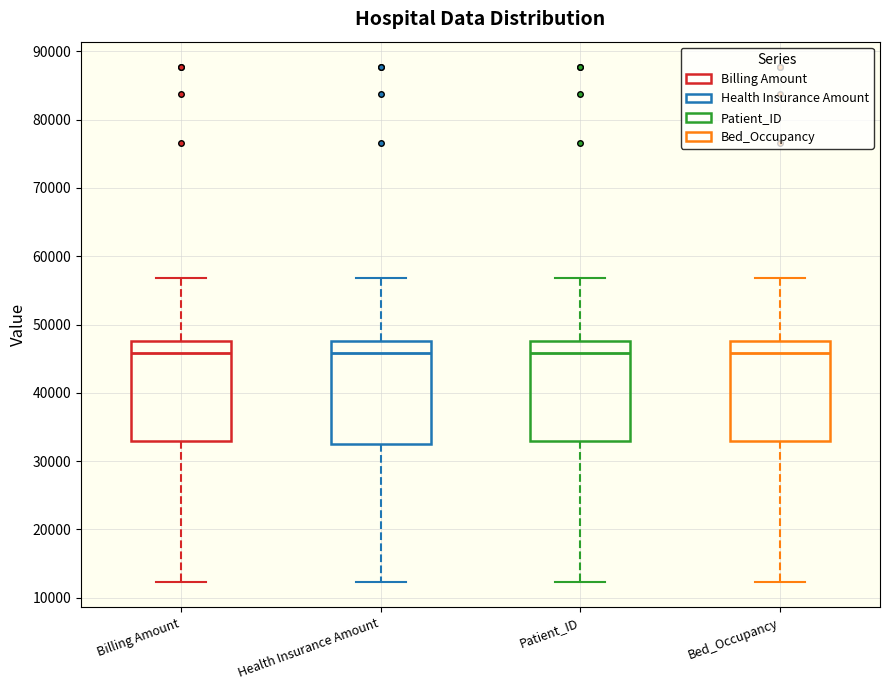

Reading left to right, transcribe this box plot: for each box, give where its median line is, the range the box spans, and where its two whiskers end, as read against the y-axis. The values are not printed on the chart, so give them approximately, as read against the axis.

Billing Amount: median 46000, box 33000 to 48000, whiskers 12000 to 57000
Health Insurance Amount: median 46000, box 32000 to 48000, whiskers 12000 to 57000
Patient_ID: median 46000, box 33000 to 48000, whiskers 12000 to 57000
Bed_Occupancy: median 46000, box 33000 to 48000, whiskers 12000 to 57000